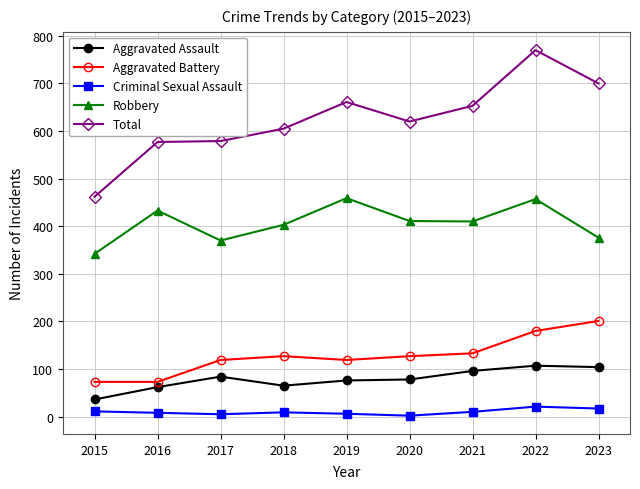

What is the highest value of the Aggravated Assault series?

107